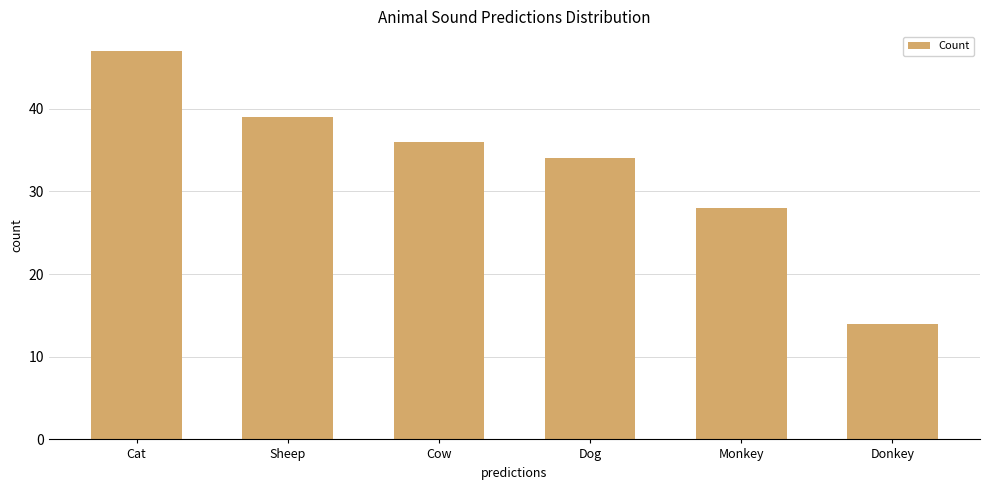

Where is the data nearest to the value 30?

Monkey